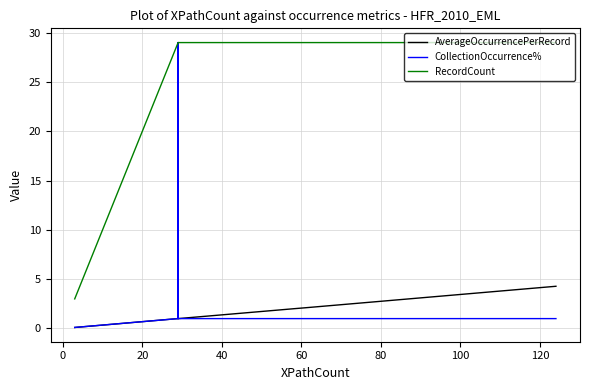

What is the spread (max minus min) of values at 100?

28.0